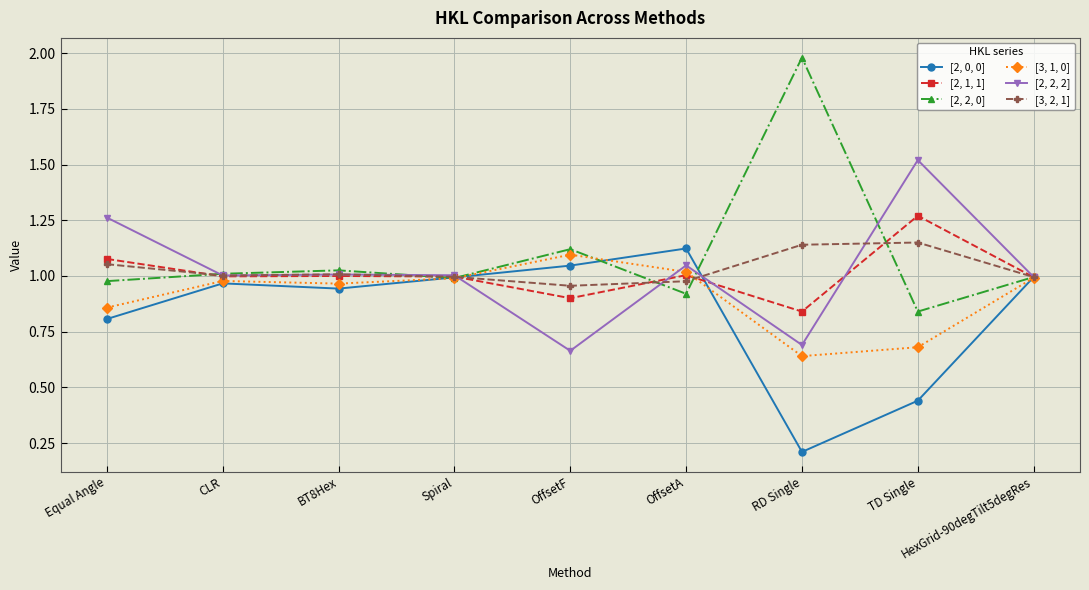

Which category has the lowest value in the [2, 2, 2] series?

OffsetF